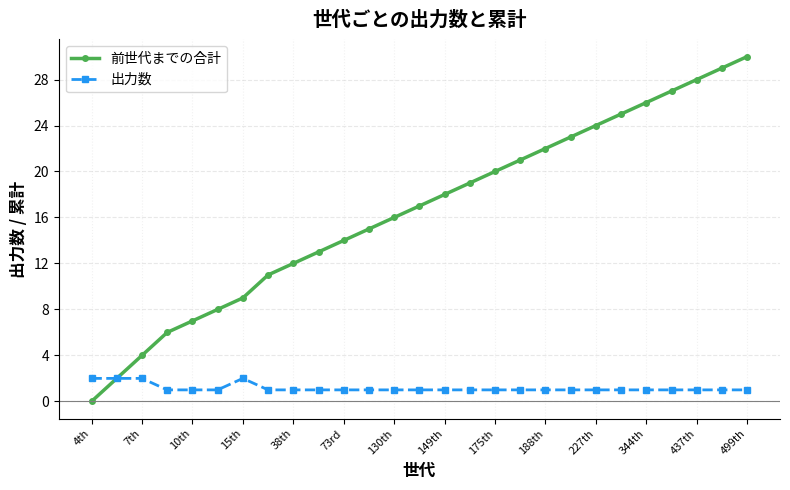

Which series has the widest spread of values?

前世代までの合計